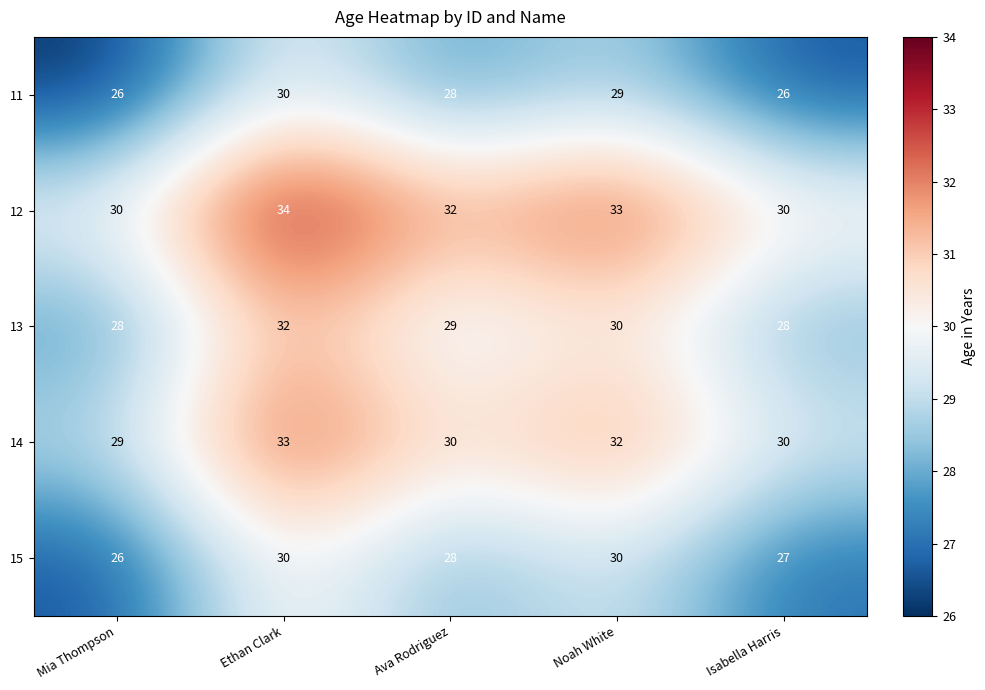

Reading left to right, what are all the values shown in this chart?

11: 26	30	28	29	26
12: 30	34	32	33	30
13: 28	32	29	30	28
14: 29	33	30	32	30
15: 26	30	28	30	27